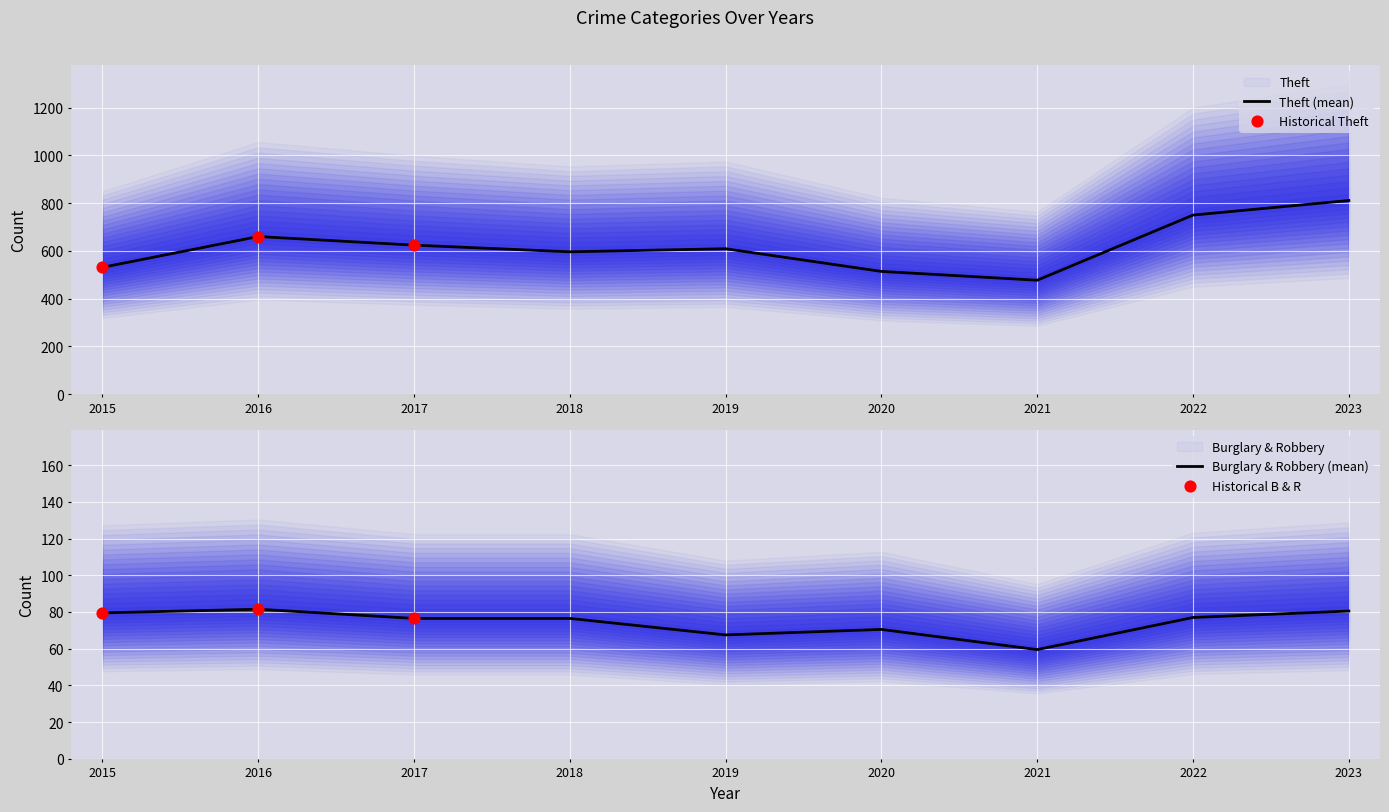

Which series has the largest total across all categories?

Theft